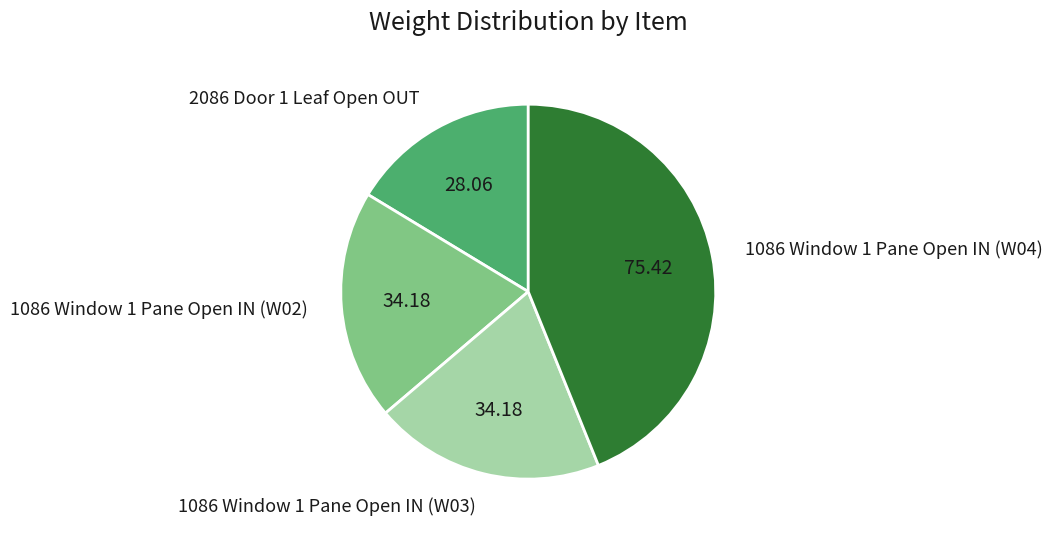

Is 1086 Window 1 Pane Open IN (W02) the majority of the pie?

No